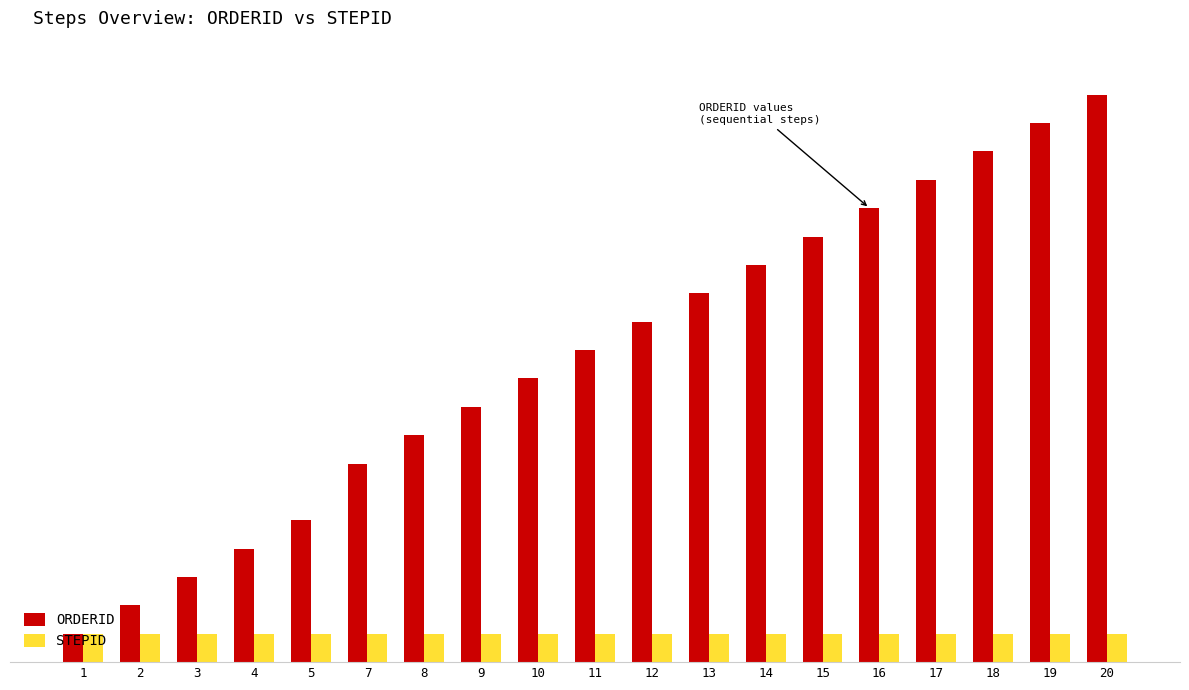

List the series in order of their peak value, highest first.

ORDERID, STEPID